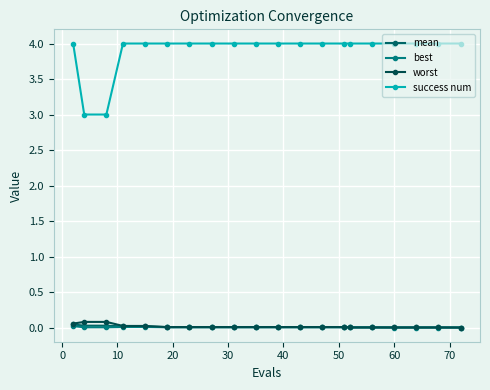

Is this an area chart (filled region under the line)?

No